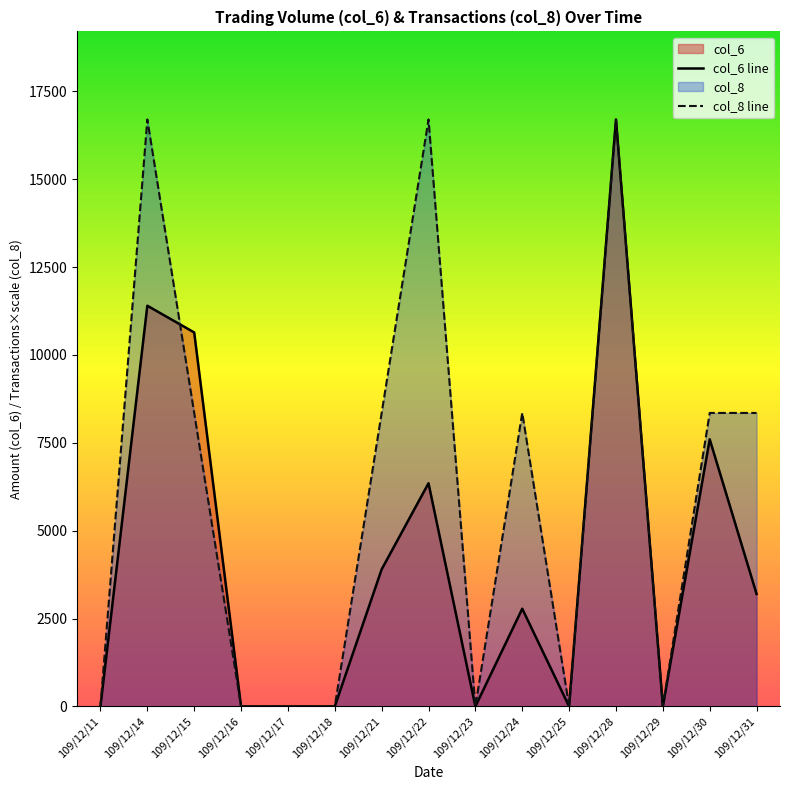

Where is col_8 nearest to the value 8350?

109/12/15